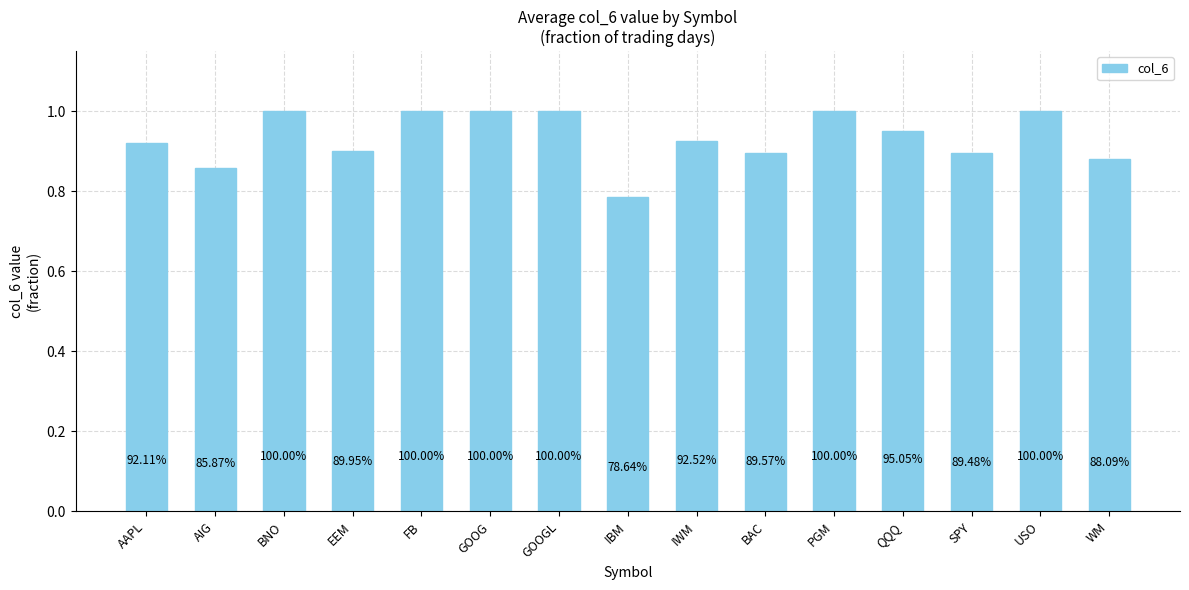

How many bars are there in total?

15